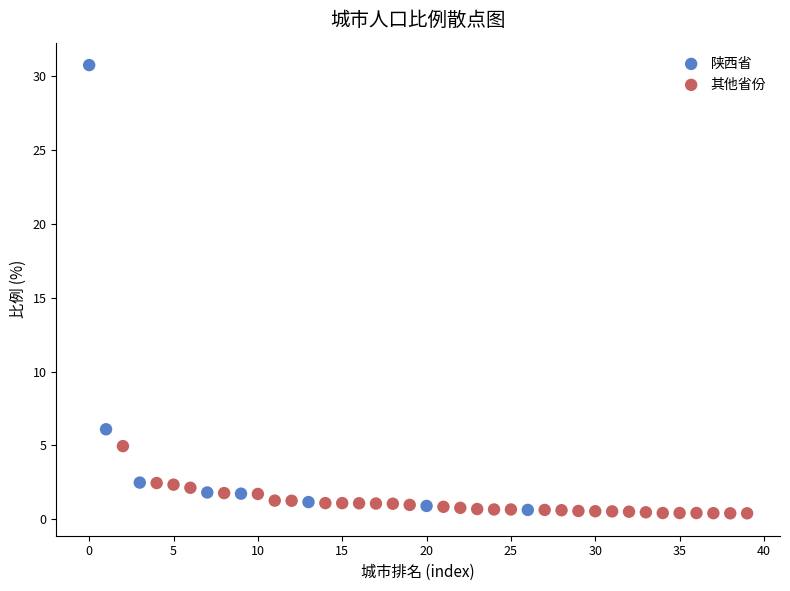

Which series reaches the maximum Y coordinate?

陕西省